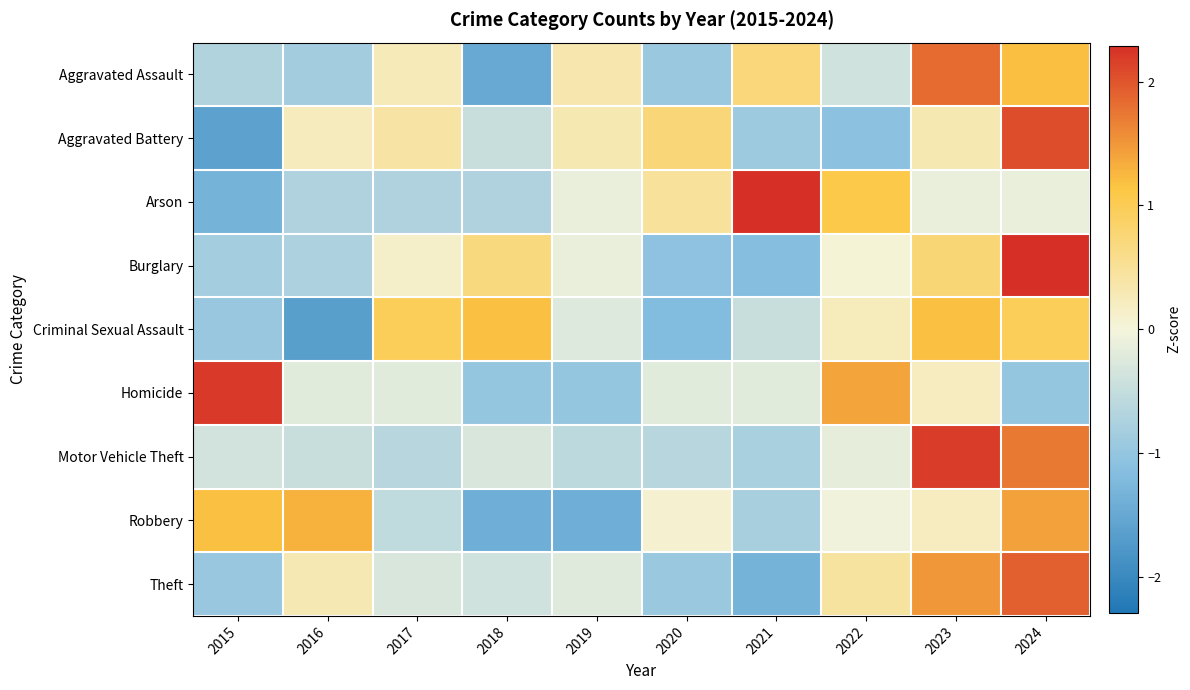

How many series are shown in this chart?

9